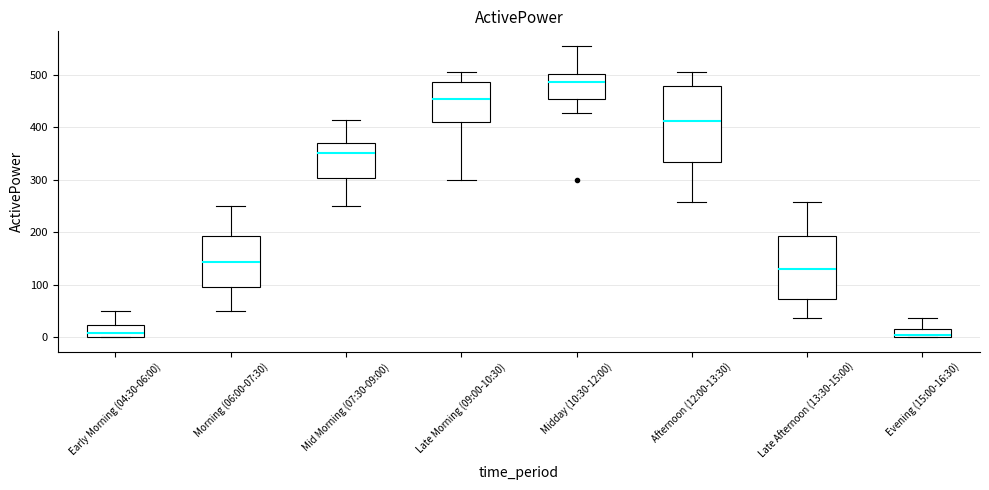

Reading left to right, read every box against the y-axis: the position of its median line, the range the box covers, and the ends of its whiskers. The values are not printed on the chart, so give them approximately, as read against the axis.

Early Morning (04:30-06:00): median 10, box 0 to 20, whiskers 0 to 50
Morning (06:00-07:30): median 140, box 100 to 190, whiskers 50 to 250
Mid Morning (07:30-09:00): median 350, box 300 to 370, whiskers 250 to 410
Late Morning (09:00-10:30): median 450, box 410 to 490, whiskers 300 to 500
Midday (10:30-12:00): median 490, box 450 to 500, whiskers 430 to 550
Afternoon (12:00-13:30): median 410, box 330 to 480, whiskers 260 to 500
Late Afternoon (13:30-15:00): median 130, box 70 to 190, whiskers 40 to 260
Evening (15:00-16:30): median 0 (just above the box's lower edge), box 0 to 20, whiskers 0 to 40